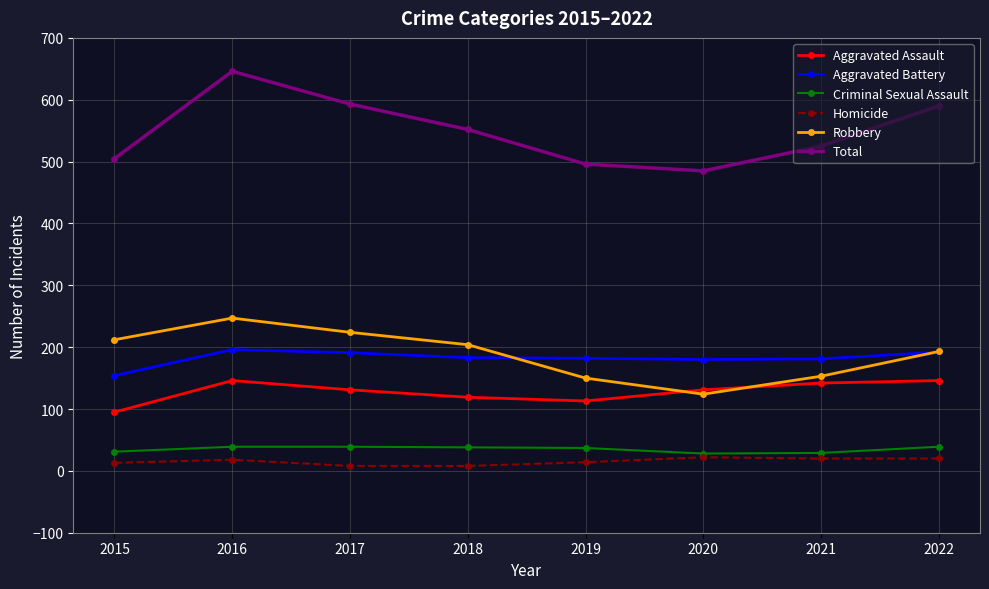

At 2019, list the series in order from largest to smallest.

Total, Aggravated Battery, Robbery, Aggravated Assault, Criminal Sexual Assault, Homicide